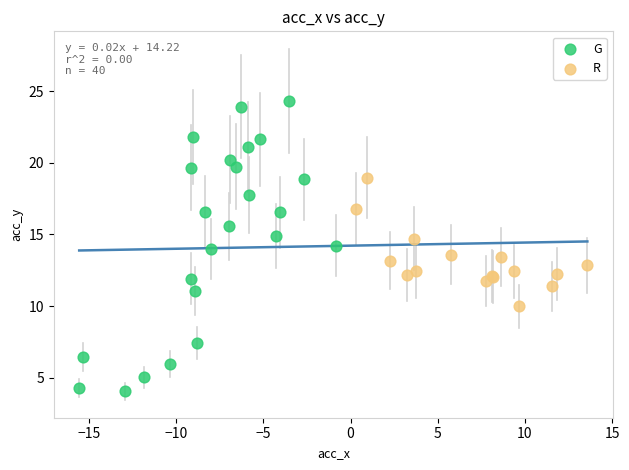

Which series has the largest Y range (max minus min)?

G